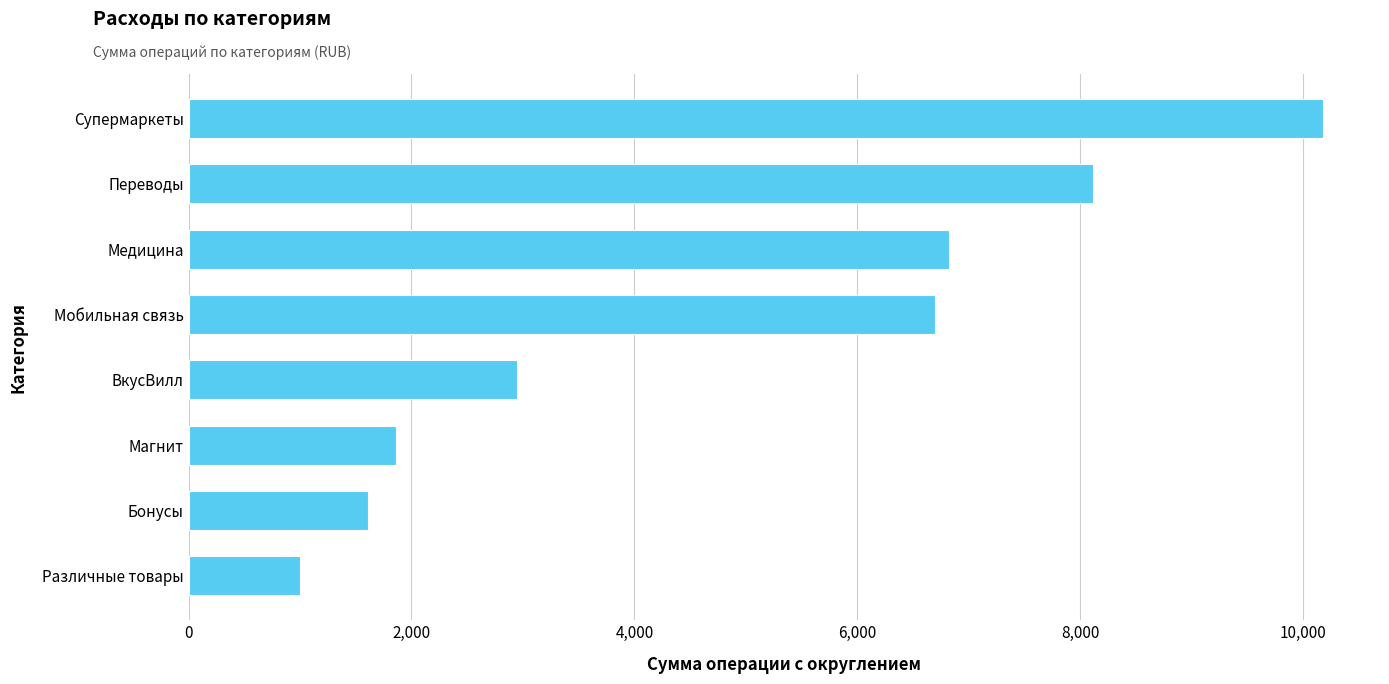

Are the bars horizontal?

Yes